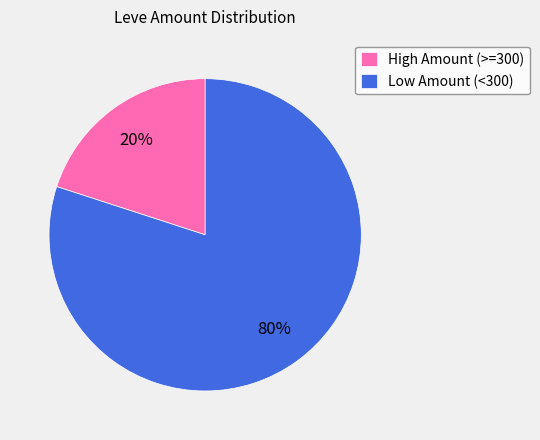

To the nearest percent, what percentage of the pie is High Amount (>=300)?

20%